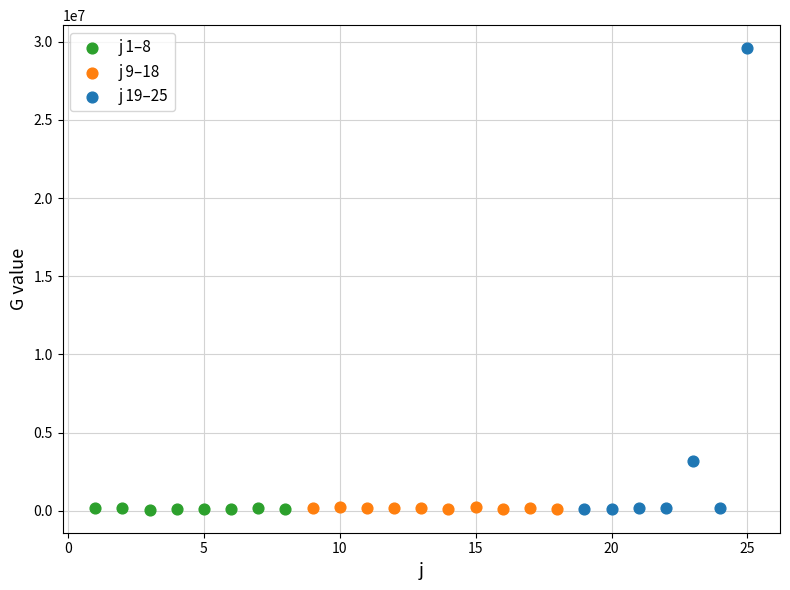

What are all the series names shown in the legend?

j 1–8, j 9–18, j 19–25